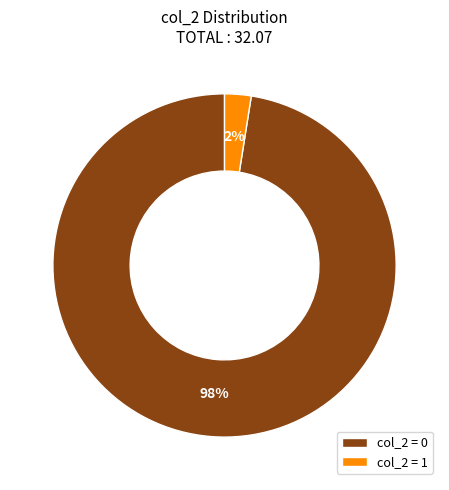

Which slice is the smallest?

col_2 = 1